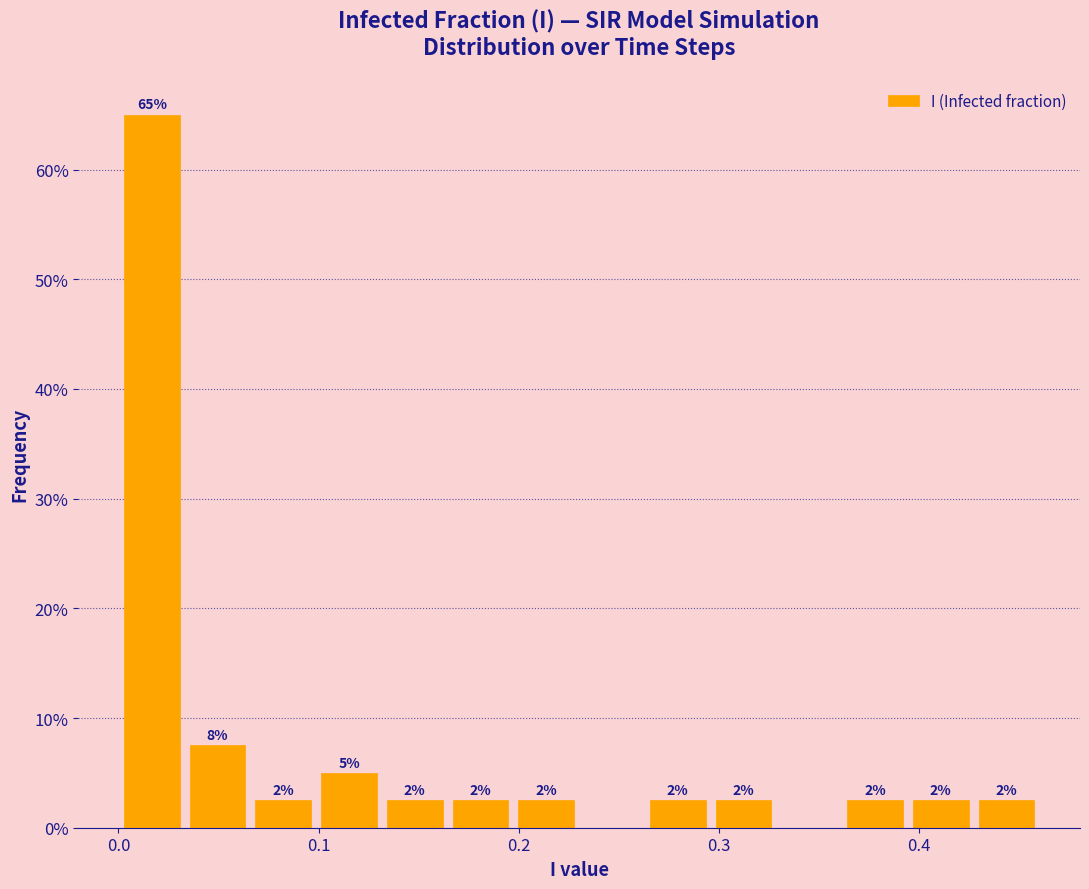

Around what value on the x-axis is the tallest bar? Give the approximate position of its centre, as read against the axis.

0.02